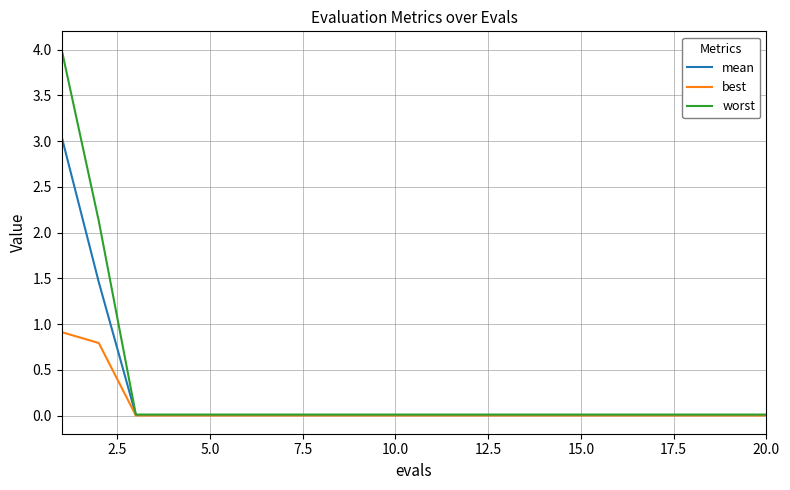

Does the chart display data point markers on the line(s)?

No